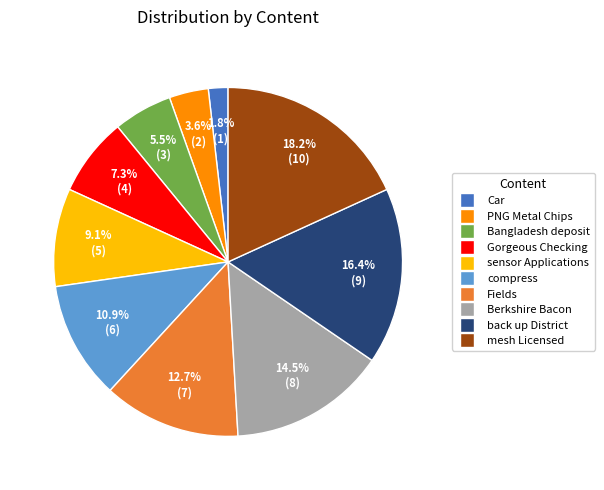

How many segments does this pie chart have?

10